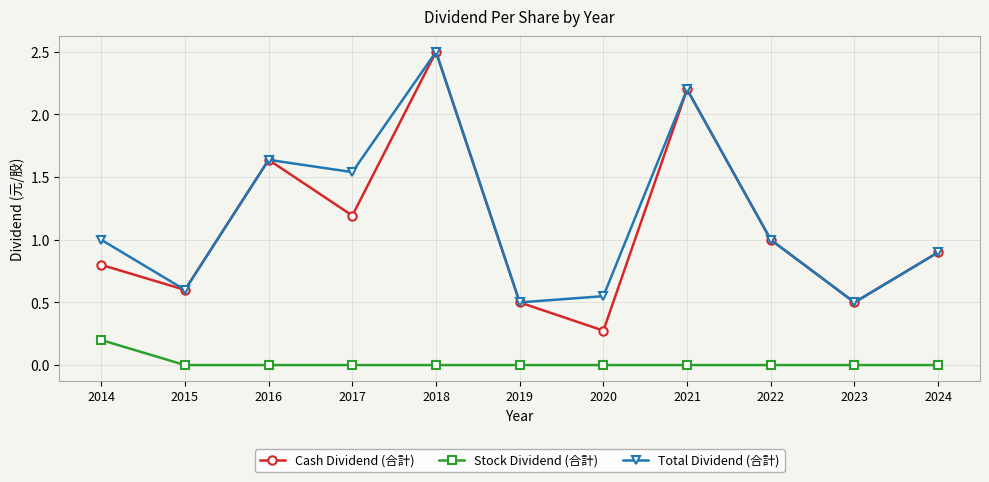

Which series has the largest range (max minus min)?

Cash Dividend (合計)